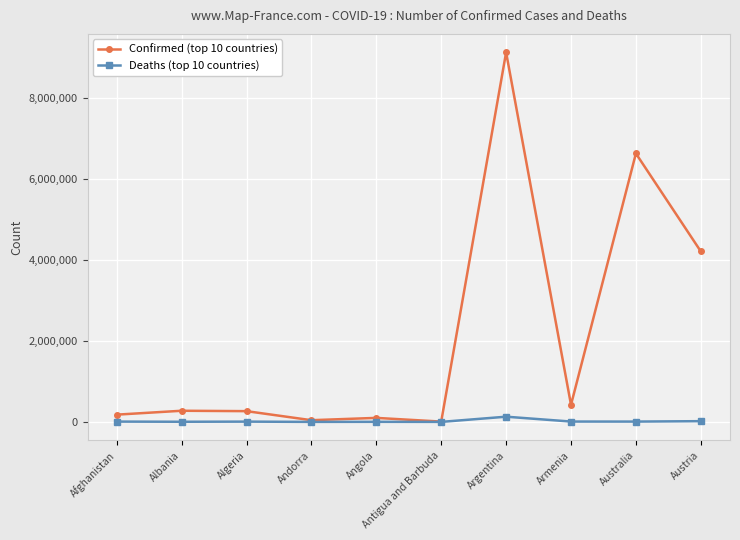

The Confirmed (top 10 countries) series shows 1371308 at Australia. True or false?

False